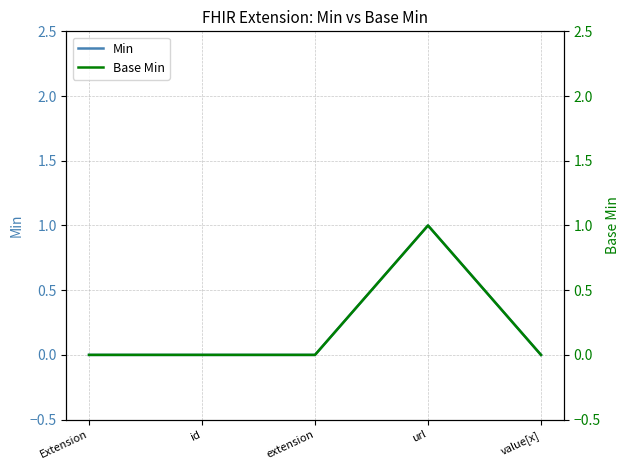

Is it true that Base Min equals 0 at id?

True